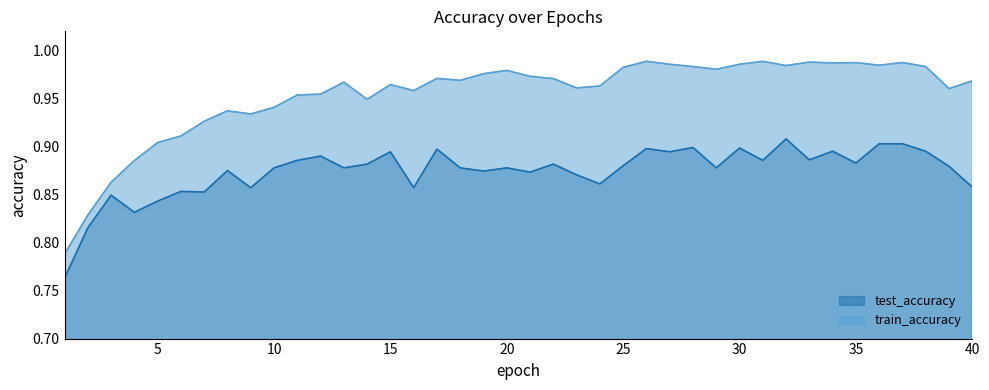

The value of train_accuracy at 37 is 1.0. True or false?

True